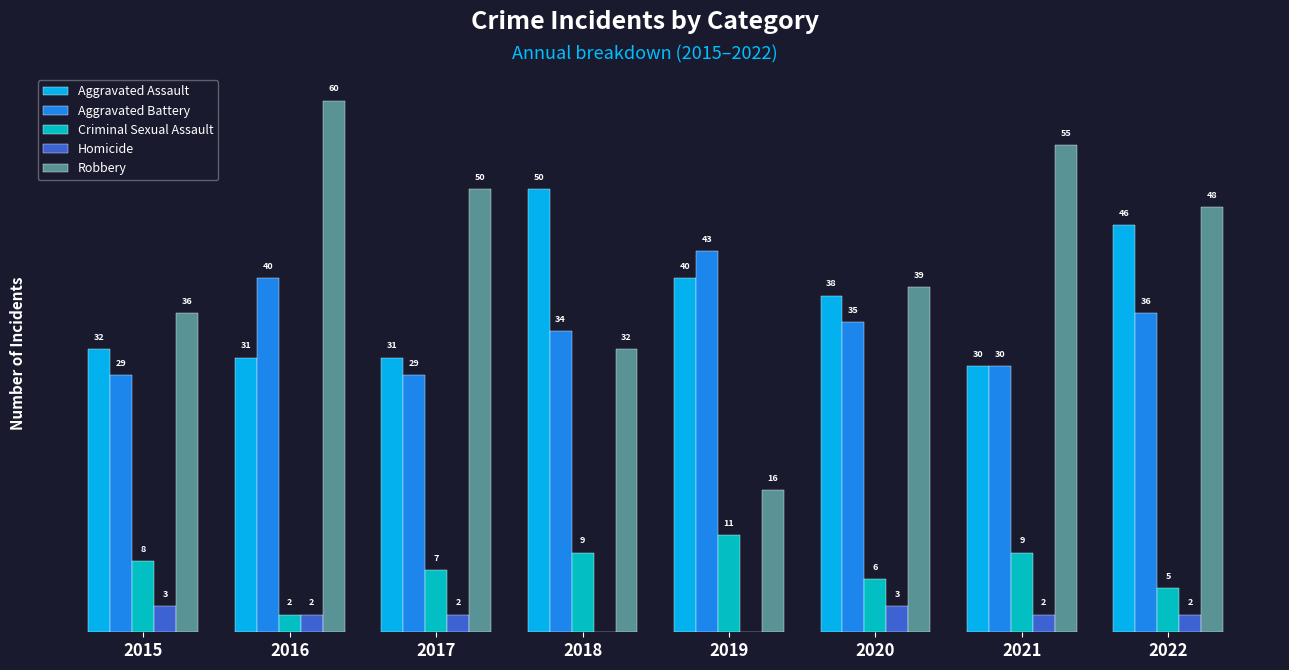

Which series changed the most between 2016 and 2021?

Aggravated Battery